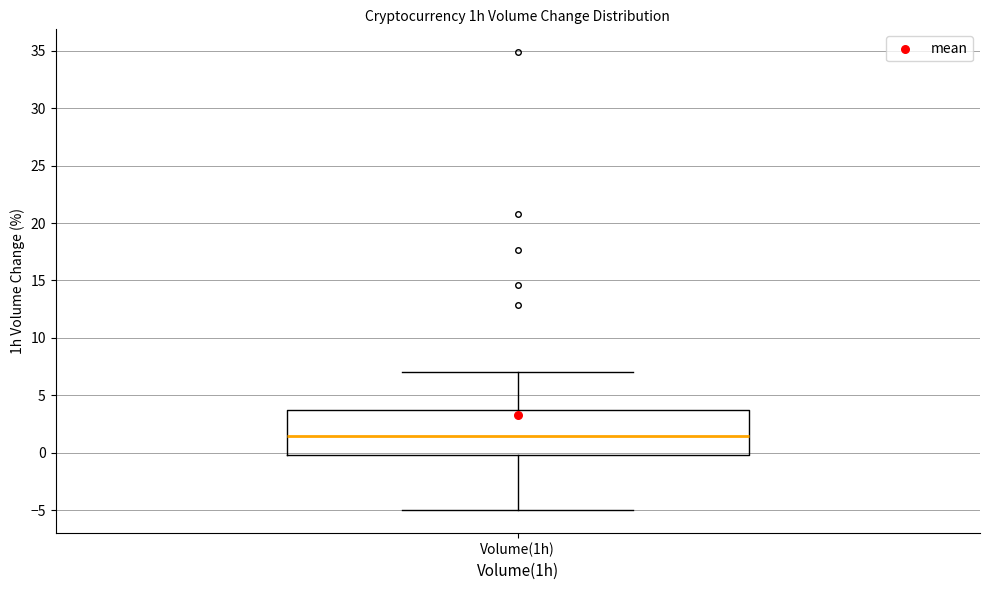

Where is the upper edge of the box for Volume(1h) on the y-axis? The values are not printed on the chart, so give them approximately, as read against the axis.

3.5